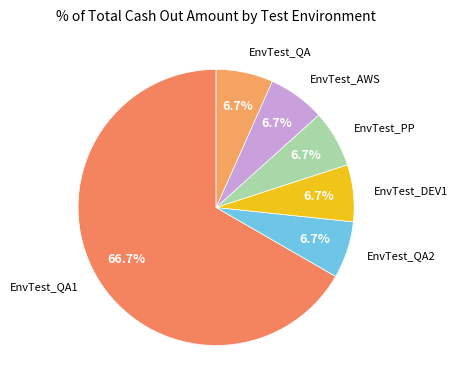

How many slices are in this pie chart?

6